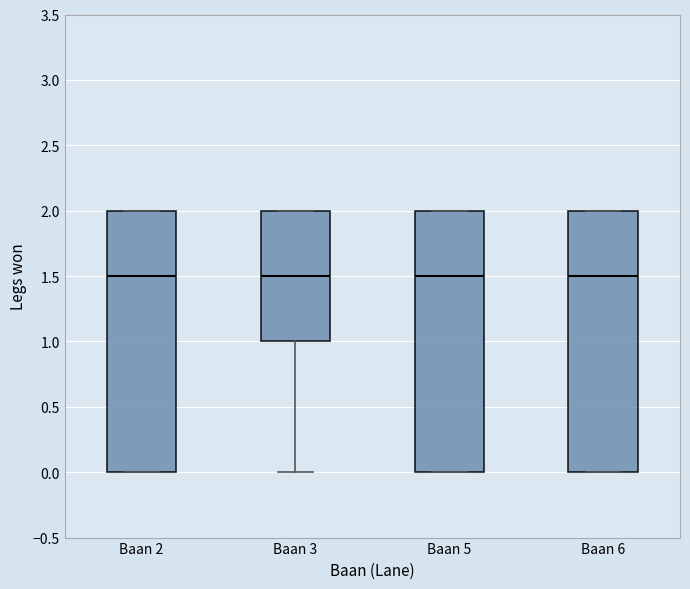

Reading left to right, transcribe this box plot: for each box, give where its median line is, the range the box spans, and where its two whiskers end, as read against the y-axis. The values are not printed on the chart, so give them approximately, as read against the axis.

Baan 2: median 1.5, box 0.0 to 2.0, whiskers 0.0 to 2.0
Baan 3: median 1.5, box 1.0 to 2.0, whiskers 0.0 to 2.0
Baan 5: median 1.5, box 0.0 to 2.0, whiskers 0.0 to 2.0
Baan 6: median 1.5, box 0.0 to 2.0, whiskers 0.0 to 2.0